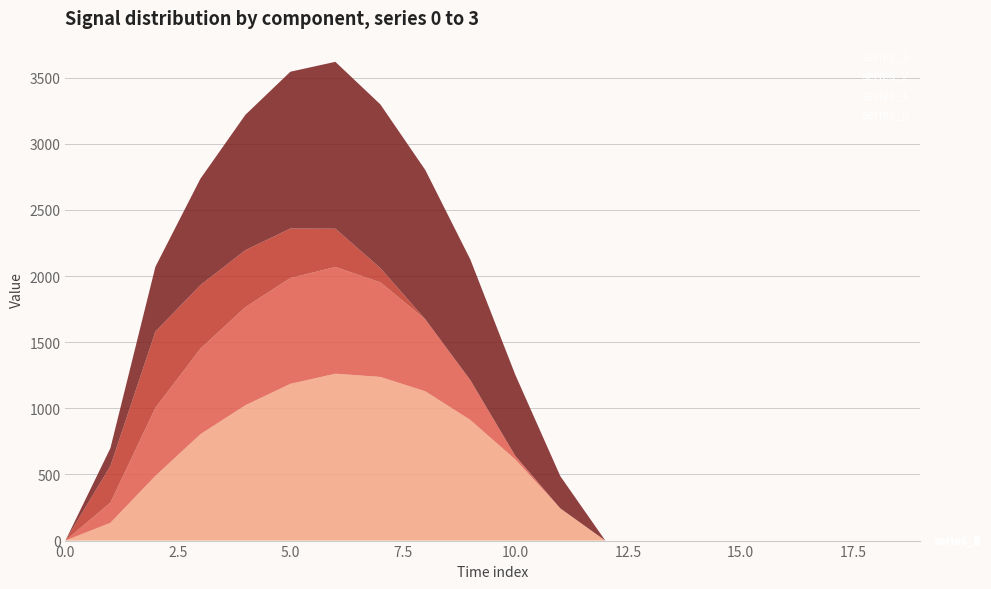

Reading left to right, list all the values displayed in this chart.

series_0: 0.0	134.3	489.3	804.0	1023.2	1185.2	1261.6	1237.4	1128.6	911.8	613.0	243.5	0.0	0.0	0.0	0.0	0.0	0.0	0.0	0.0
series_1: 0.0	153.2	514.8	646.9	742.1	800.2	806.9	715.3	544.1	301.4	26.8	0.0	0.0	0.0	0.0	0.0	0.0	0.0	0.0	0.0
series_2: 0.0	276.9	576.6	480.7	430.5	374.4	289.5	107.8	0.0	0.0	0.0	0.0	0.0	0.0	0.0	0.0	0.0	0.0	0.0	0.0
series_3: 0.0	134.3	489.3	804.0	1023.2	1185.2	1261.6	1237.4	1128.6	911.8	613.0	243.5	0.0	0.0	0.0	0.0	0.0	0.0	0.0	0.0